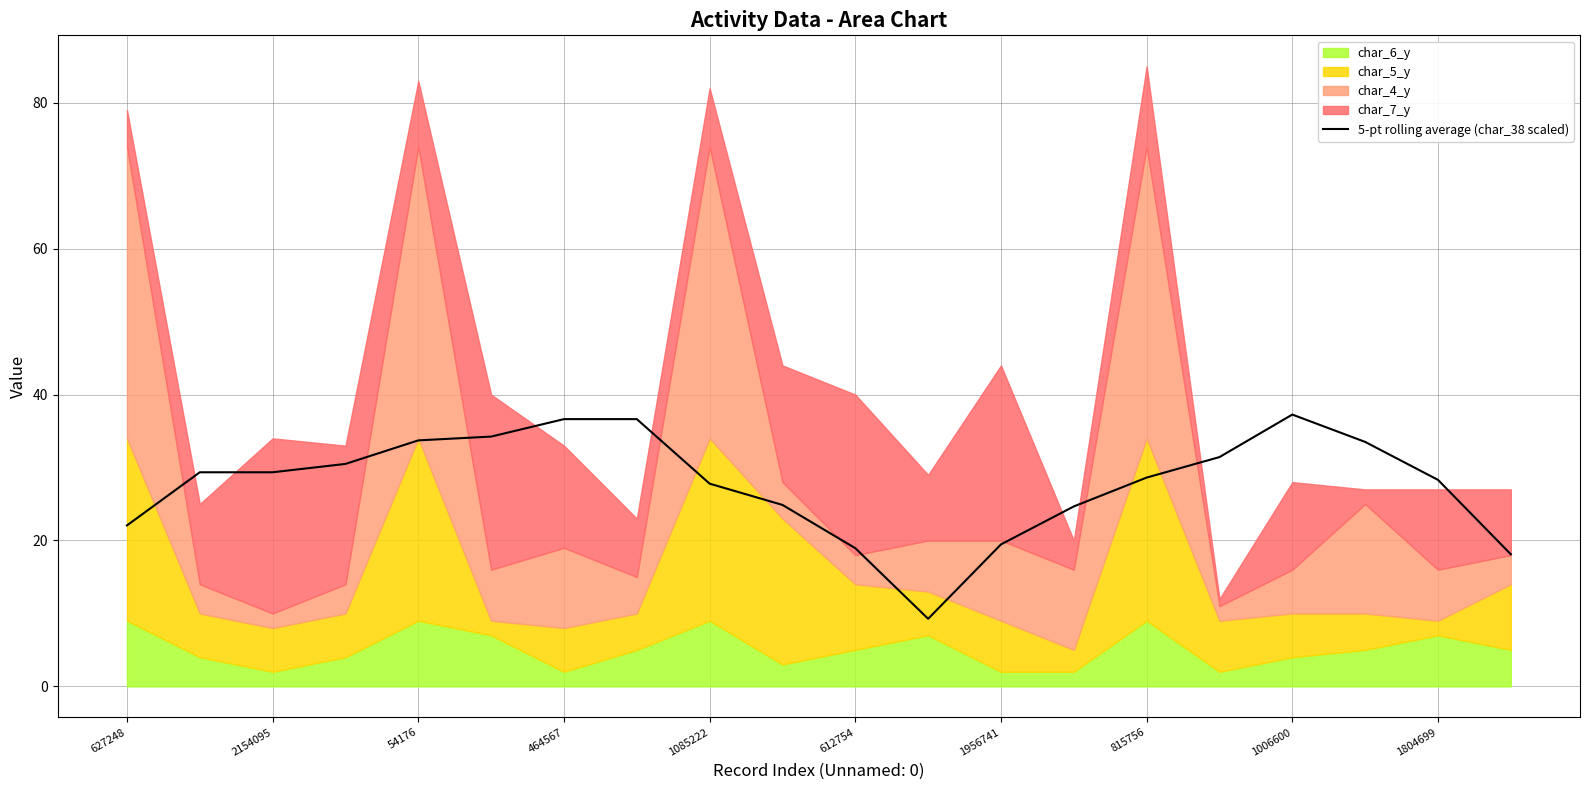

What is the change in value from 1085222 to 1956741?

-8.3